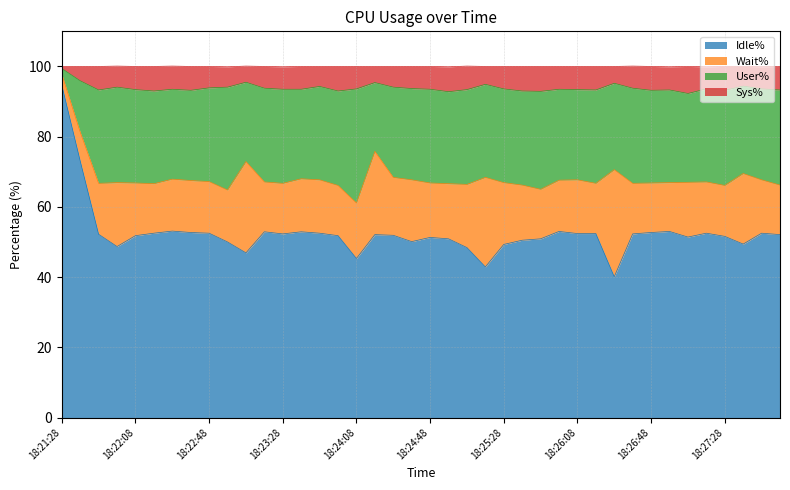

Which category has the highest value across all series?

18:21:28